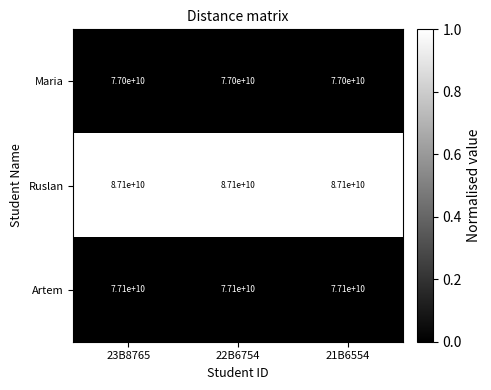

Which series has the largest total across all categories?

Ruslan